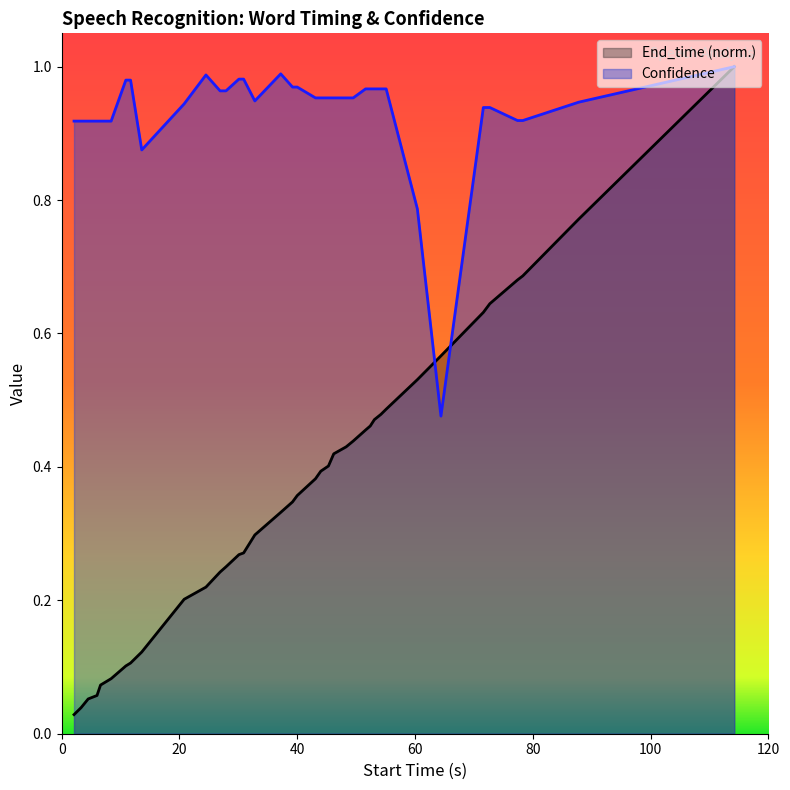

List the series in order of their overall mean, highest first.

Confidence, End_time (norm.)